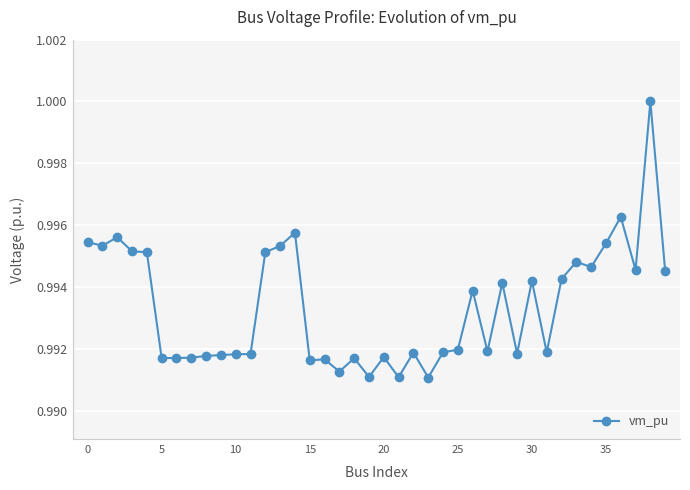

What is the sum of all values?

39.7